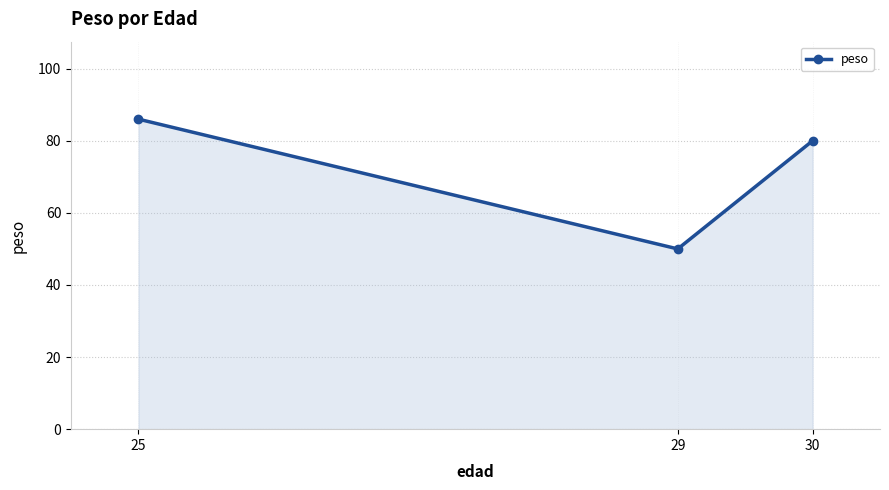

What is the smallest value displayed?

50